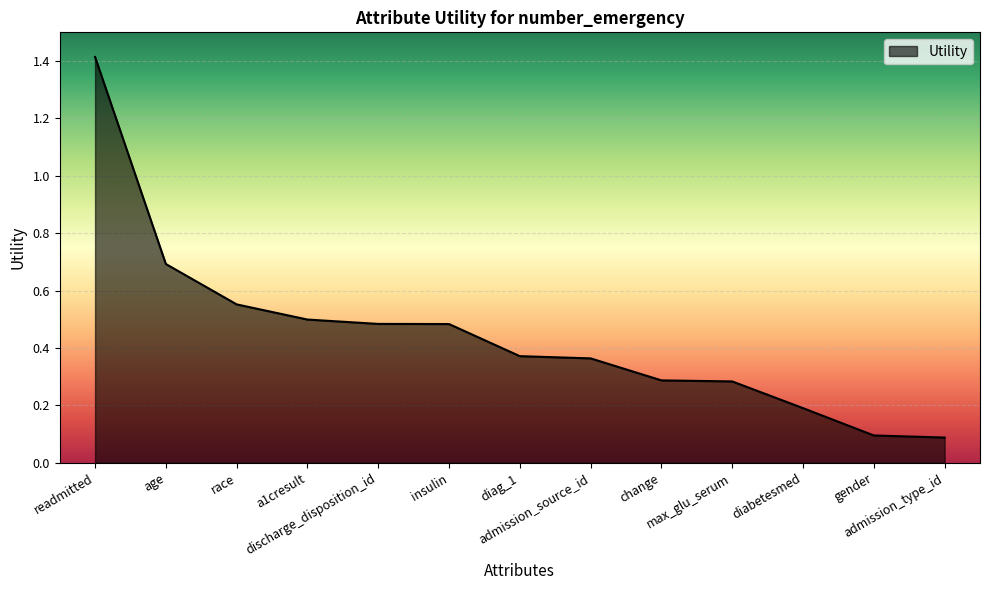

What is the greatest value displayed?

1.4